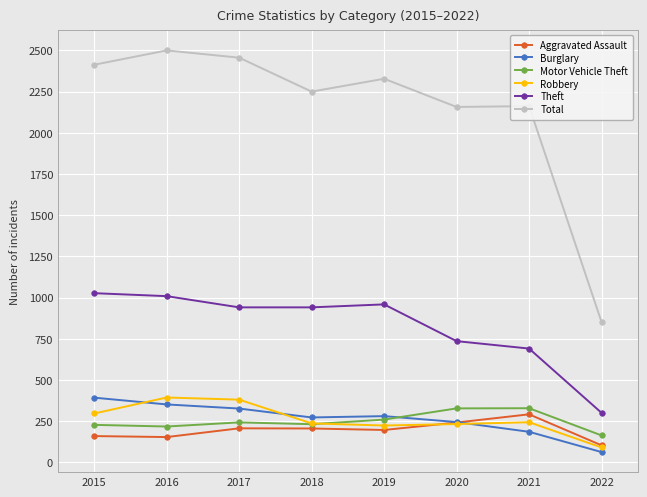

What is the spread (max minus min) of values at 2021?

1976